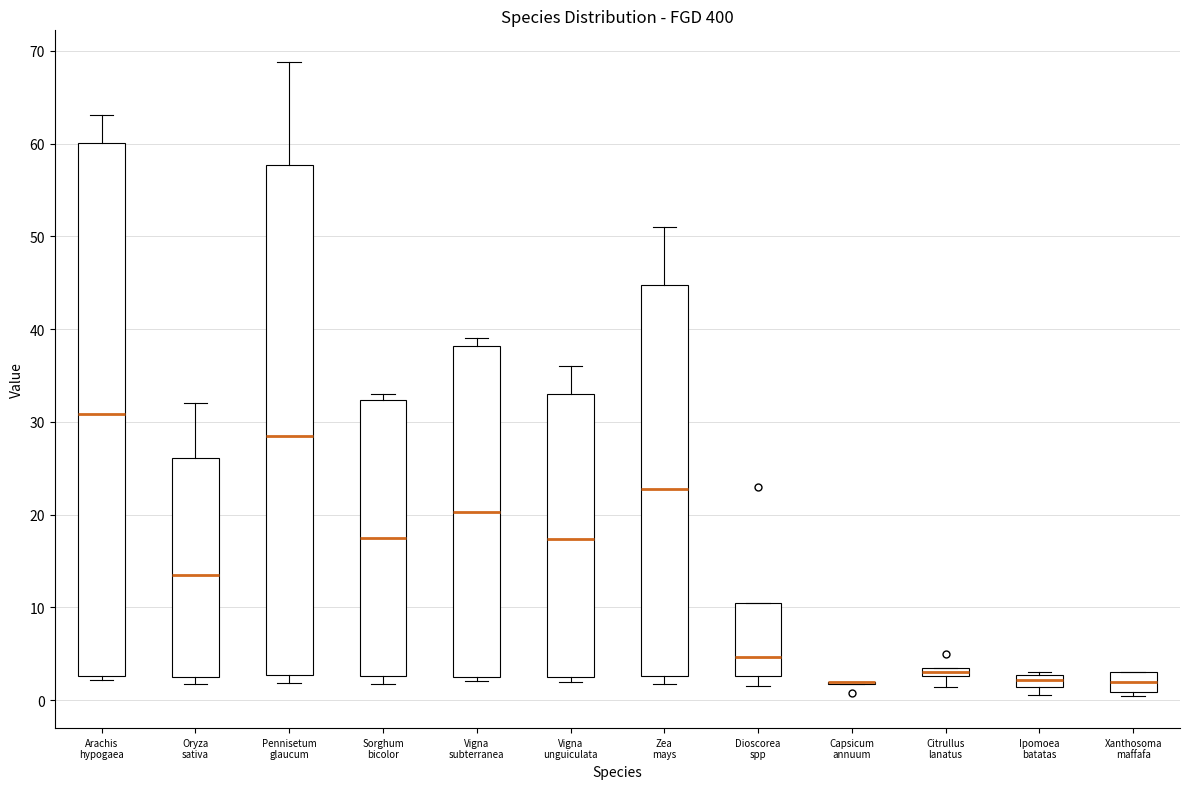

Which box is the tallest, from its lower edge to its upper edge?

Arachis hypogaea